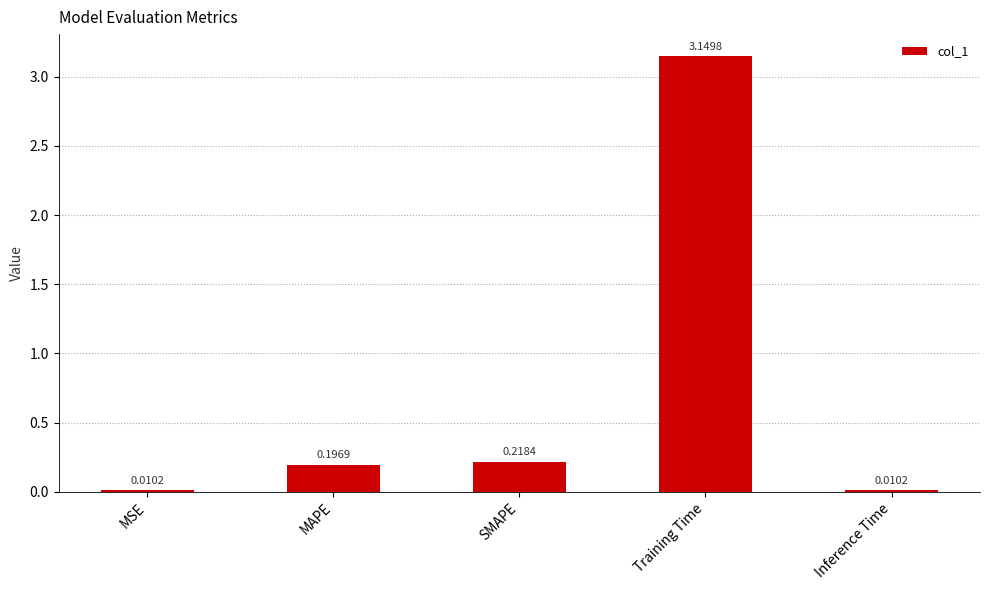

At which category does the chart reach its peak across all series?

Training Time